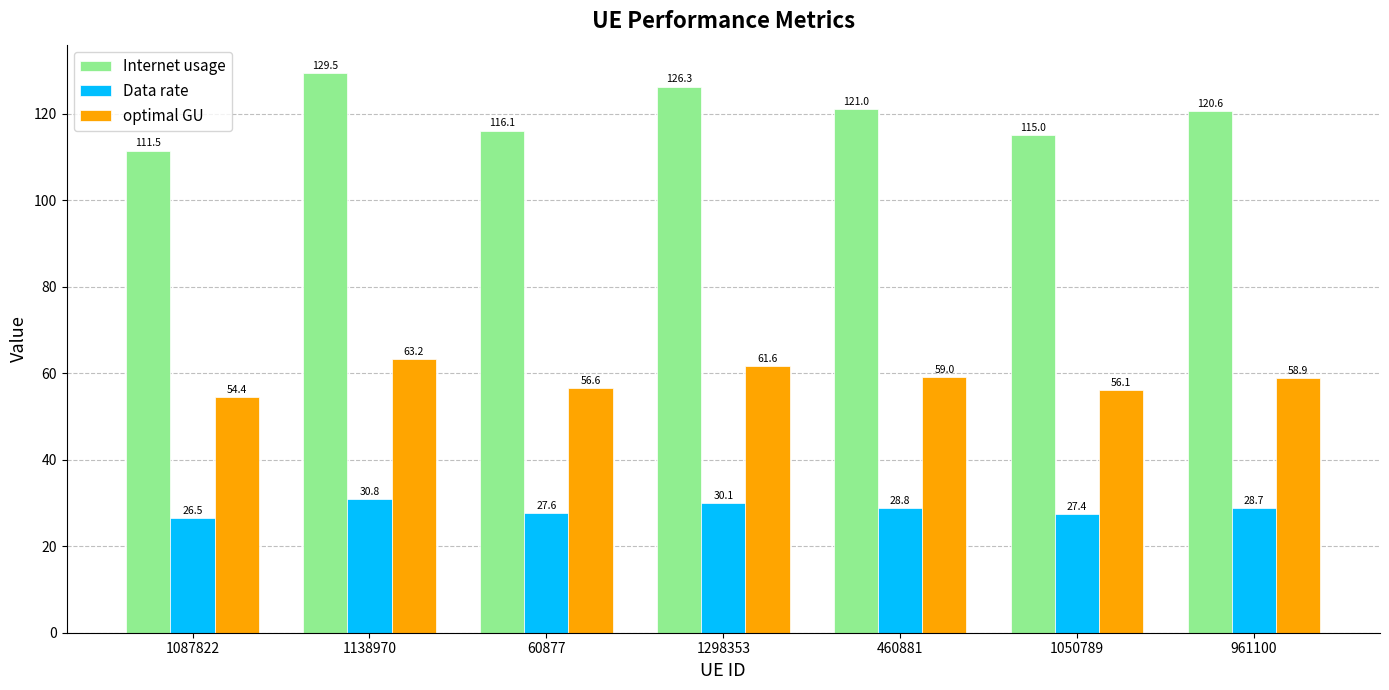

True or false: Data rate has a value of 17.2 at 1298353.

False